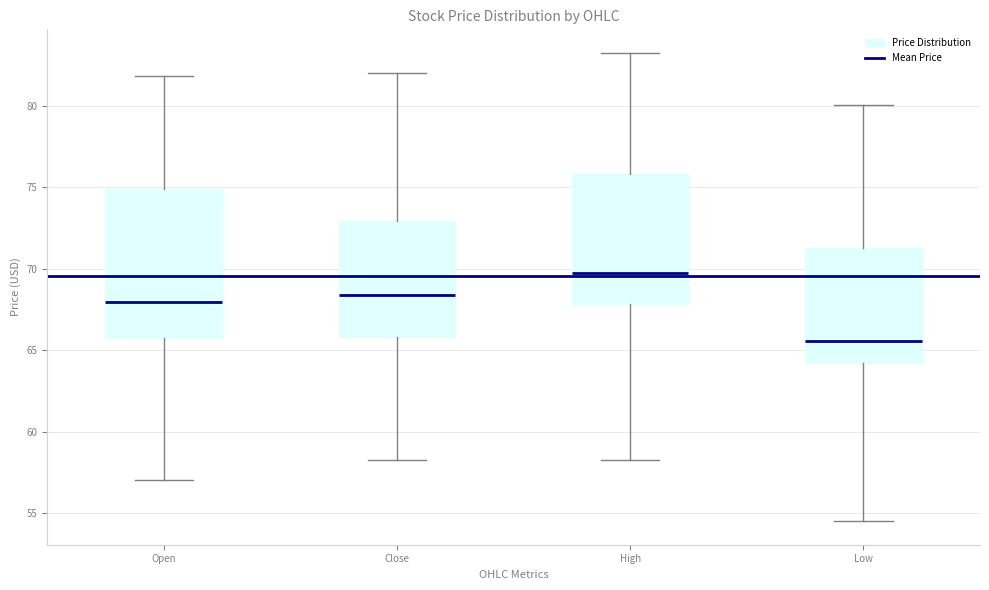

Reading left to right, transcribe this box plot: for each box, give where its median line is, the range the box spans, and where its two whiskers end, as read against the y-axis. The values are not printed on the chart, so give them approximately, as read against the axis.

Open: median 68.0, box 65.5 to 75.0, whiskers 57.0 to 82.0
Close: median 68.5, box 66.0 to 73.0, whiskers 58.5 to 82.0
High: median 69.5, box 68.0 to 76.0, whiskers 58.5 to 83.5
Low: median 65.5, box 64.0 to 71.5, whiskers 54.5 to 80.0